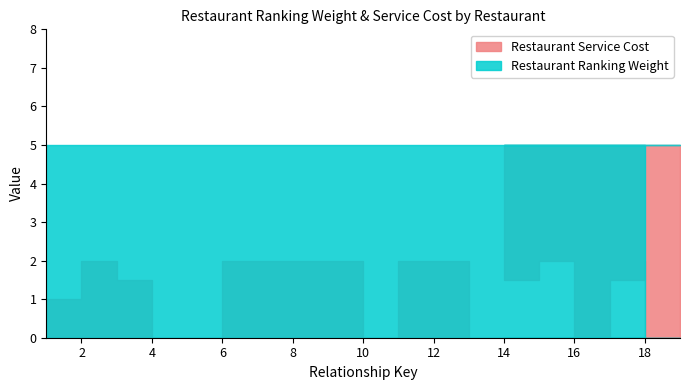

The Restaurant Ranking Weight series shows 7.1 at 14. True or false?

False